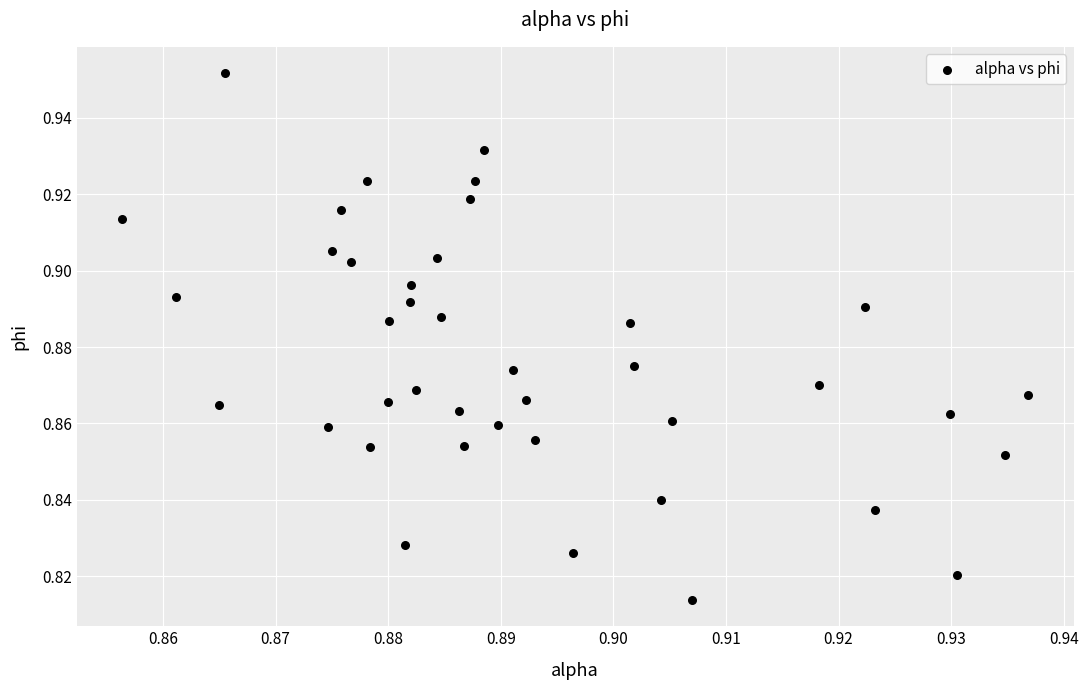

Count the number of points in this scatter plot.

40